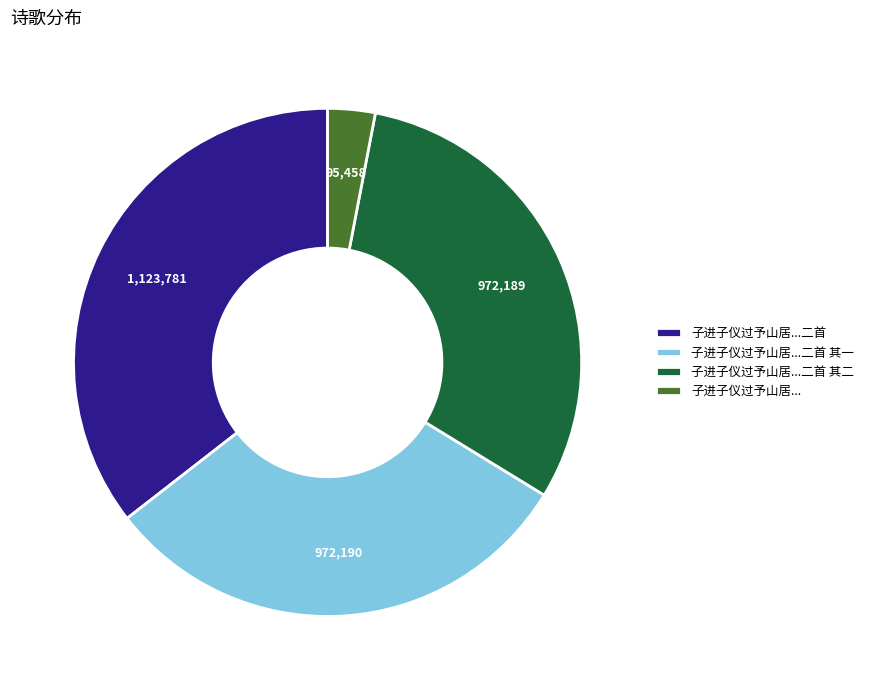

Do 子进子仪过予山居...二首 其一 and 子进子仪过予山居...二首 其二 together represent more than half of the pie?

Yes